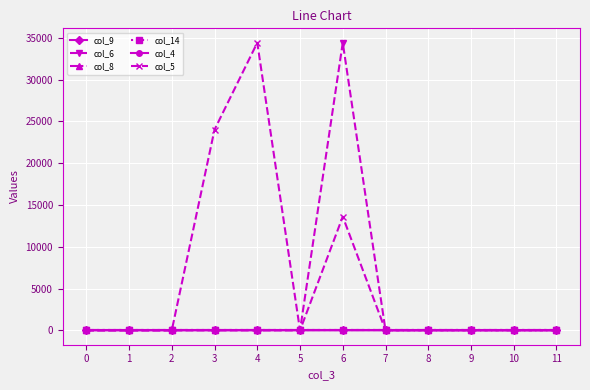

True or false: col_9 has more than 1 points higher than both neighbors.

False